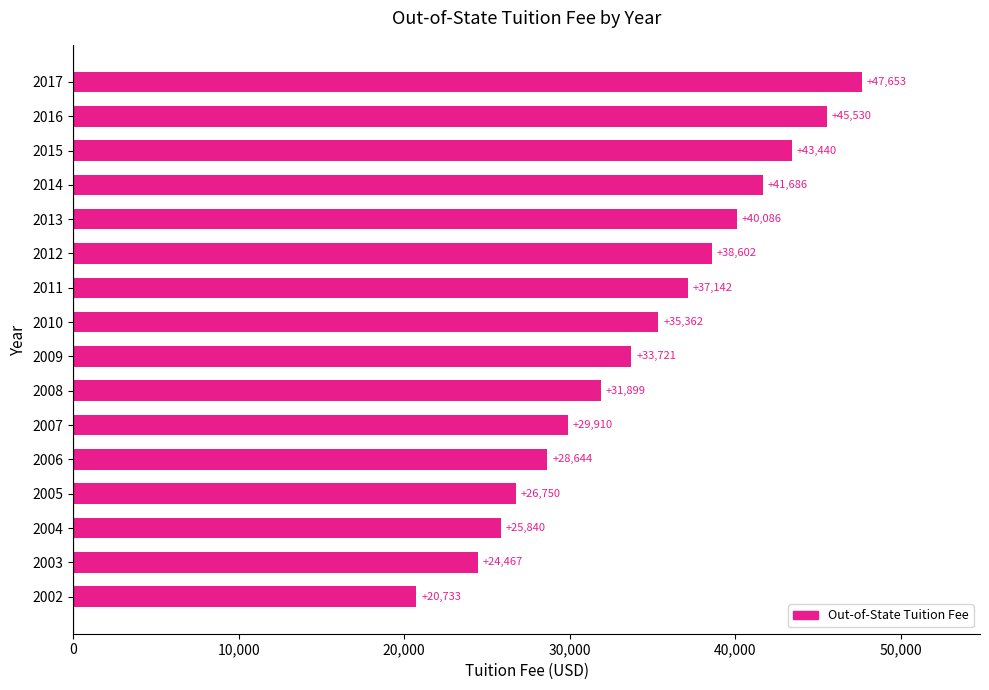

What is the average value?

34467